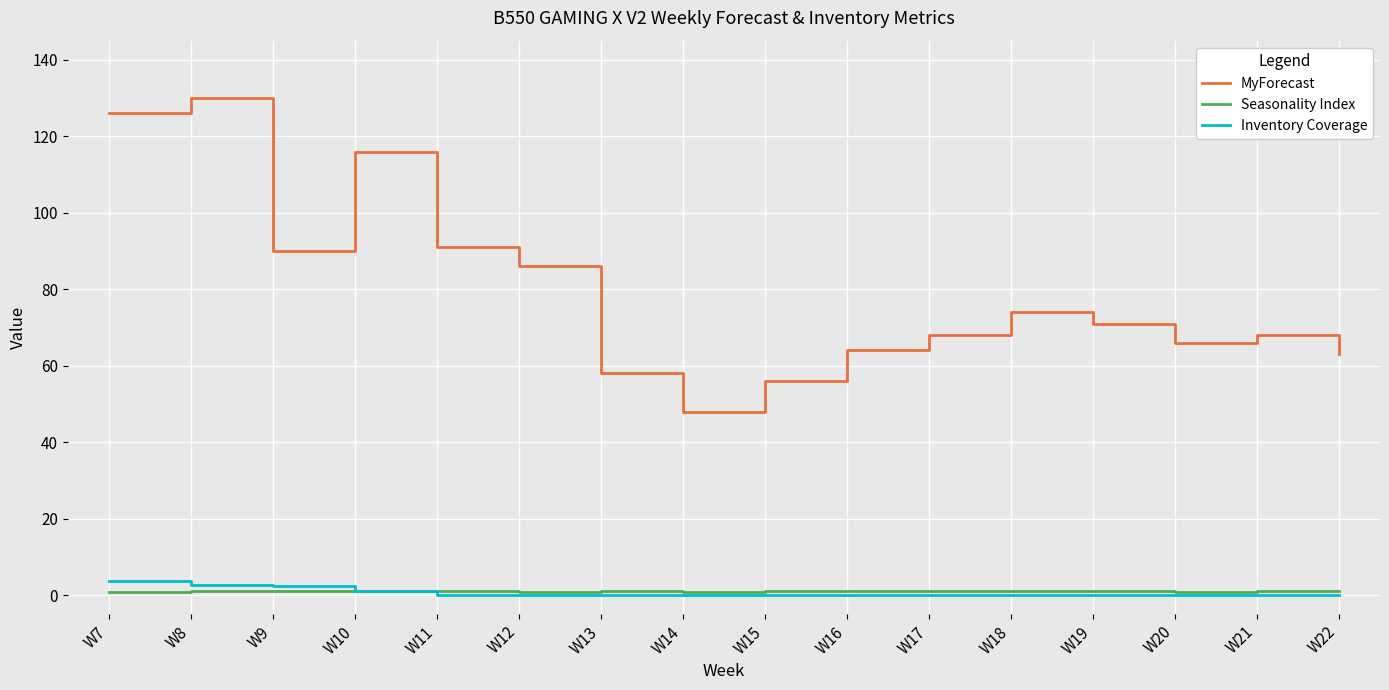

True or false: Seasonality Index and MyForecast intersect in this chart.

False